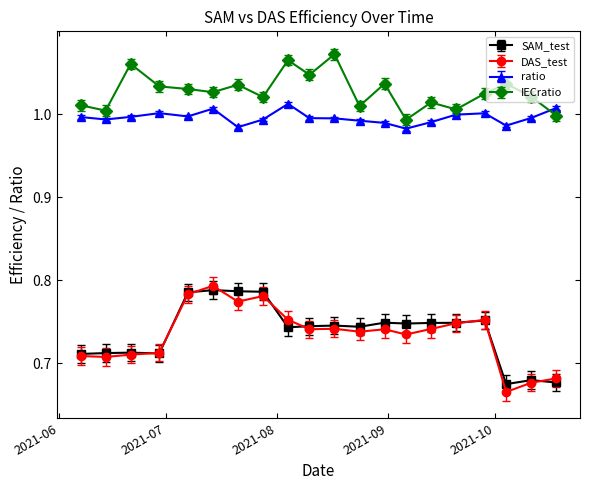

True or false: IECratio and SAM_test cross at least once.

False